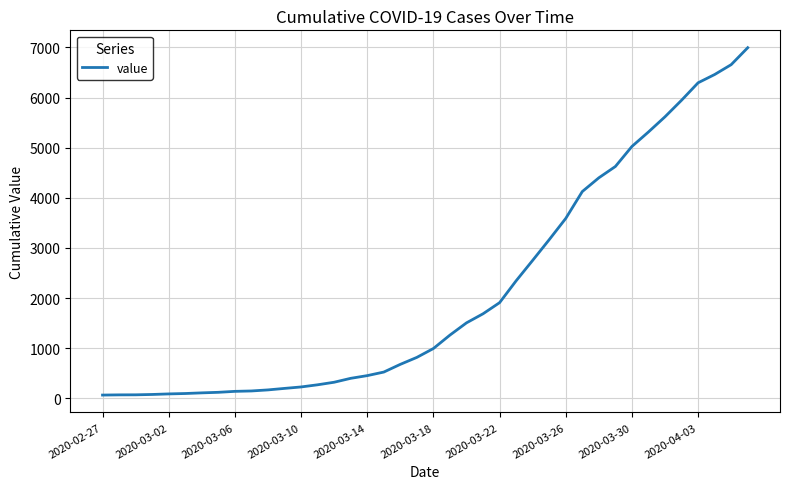

What is the average value?

2142